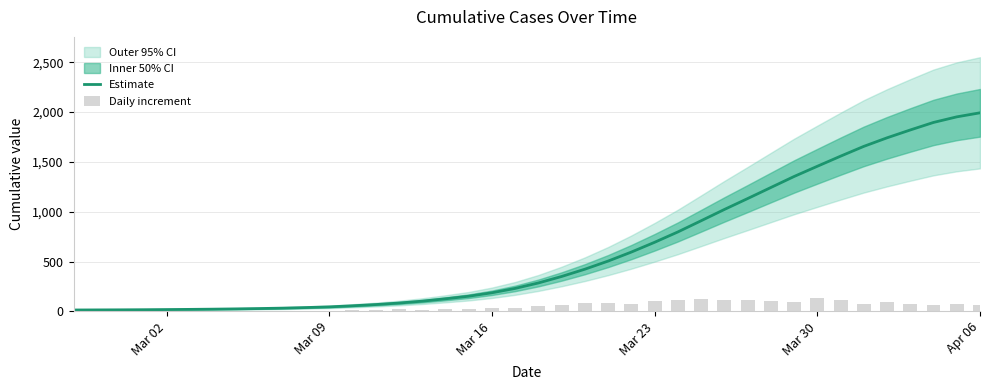

Does the chart contain any negative values?

No